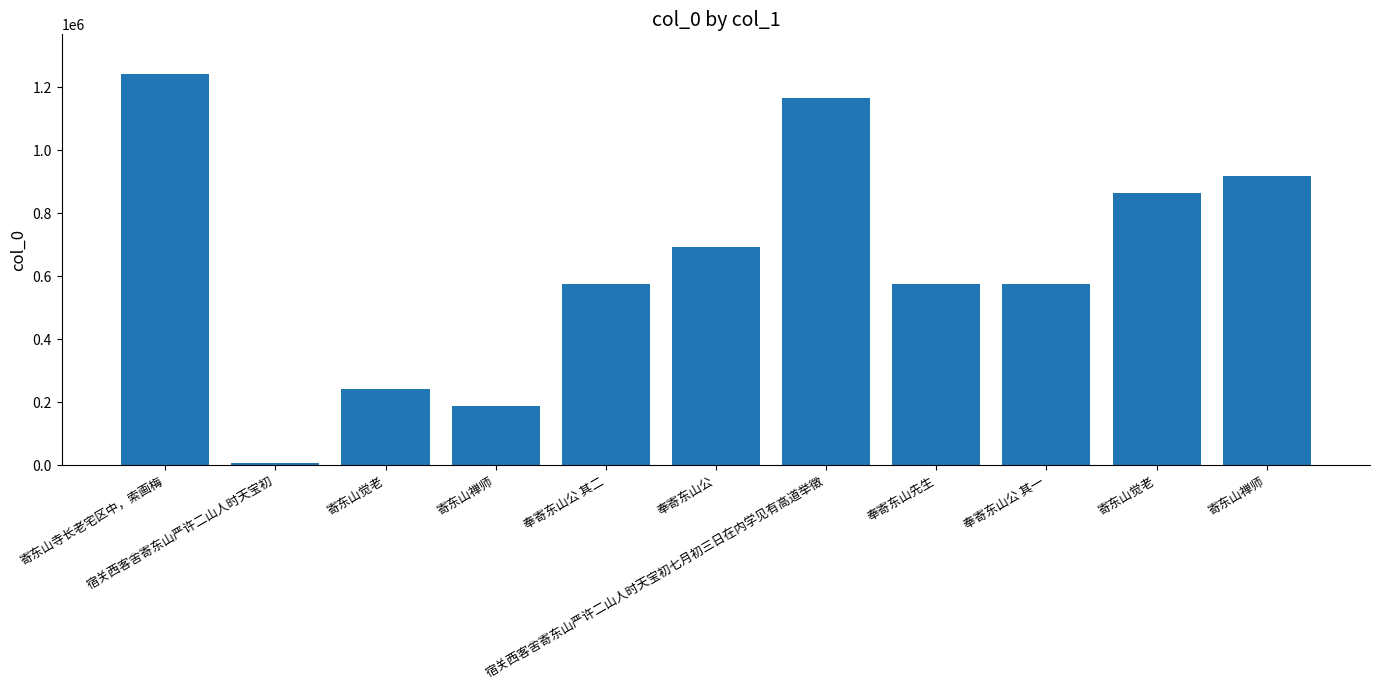

What is the difference between the values at 宿关西客舍寄东山严许二山人时天宝初 and 奉寄东山公?

687234